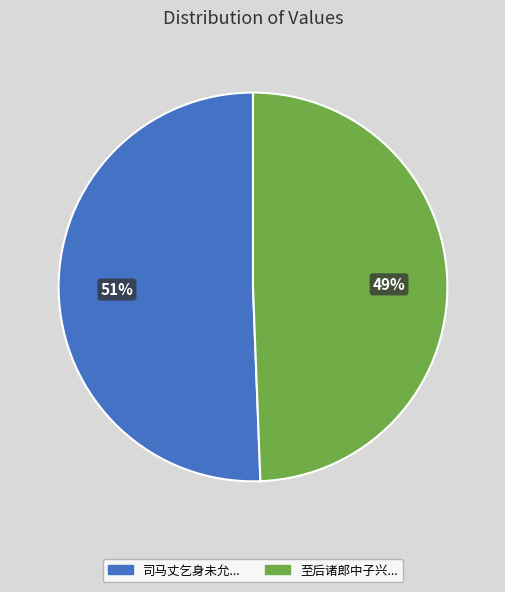

To the nearest percent, what is the average slice percentage?

50%